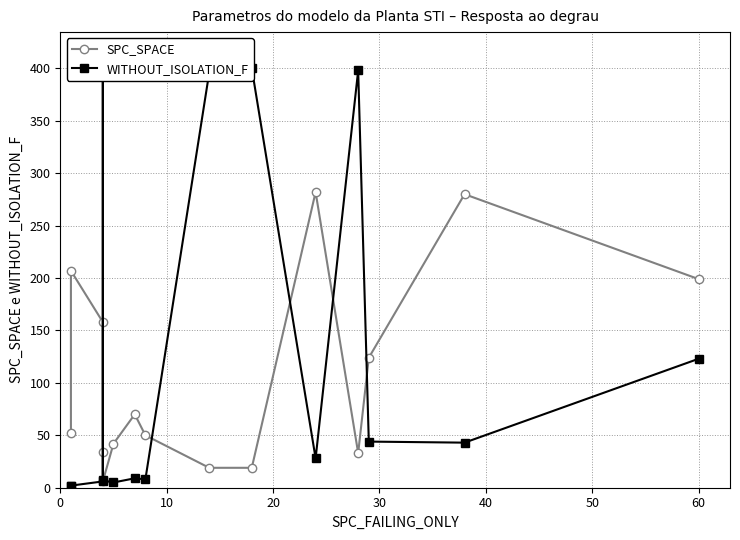

At 50, list the series in order from smallest to largest.

WITHOUT_ISOLATION_F, SPC_SPACE